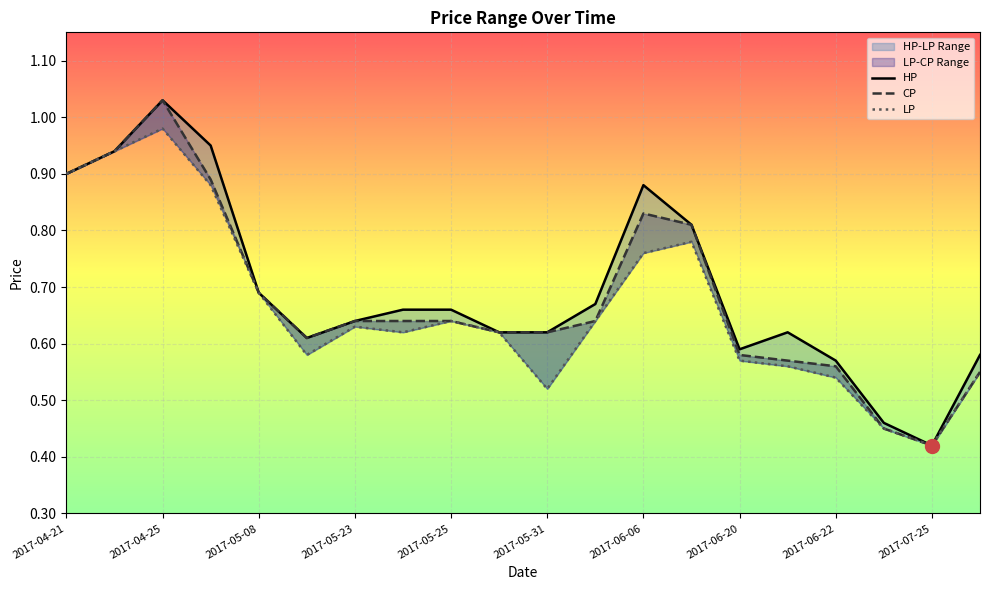

Rank the series at 2017-04-26 from highest to lowest value.

HP, CP, LP